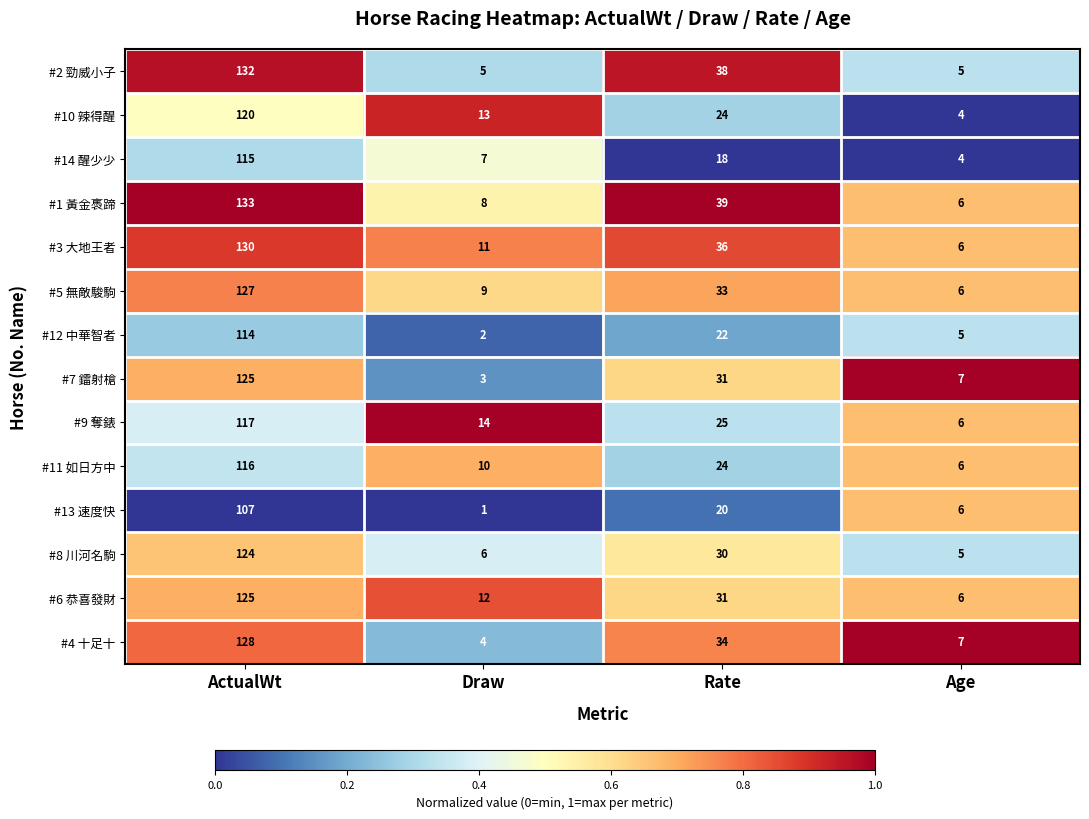

What is the sum of the #2 勁威小子 values at Age and Rate?

43